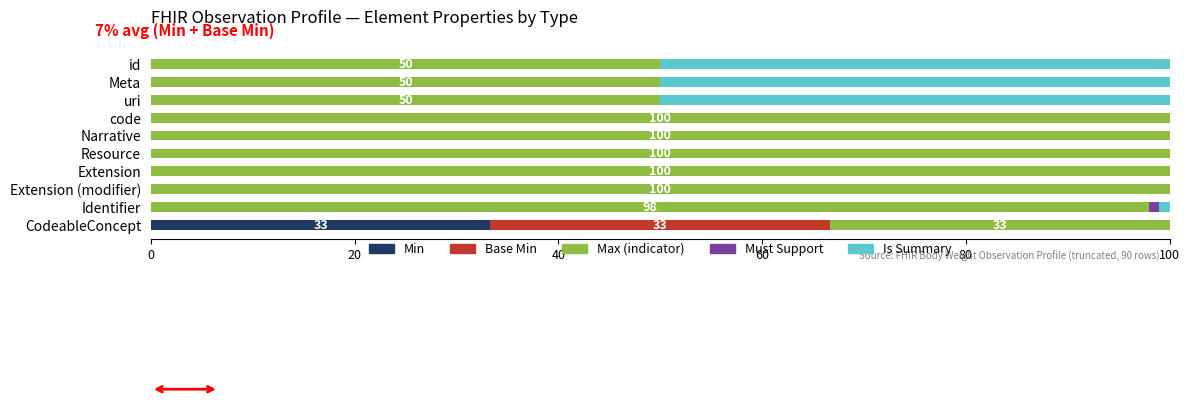

The Min series shows 0.0 at Identifier. True or false?

True